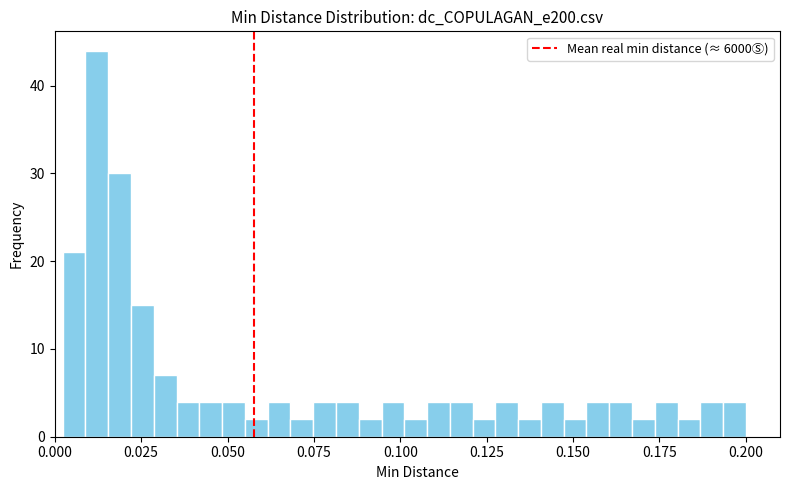

Around what value on the x-axis is the tallest bar? Give the approximate position of its centre, as read against the axis.

0.010